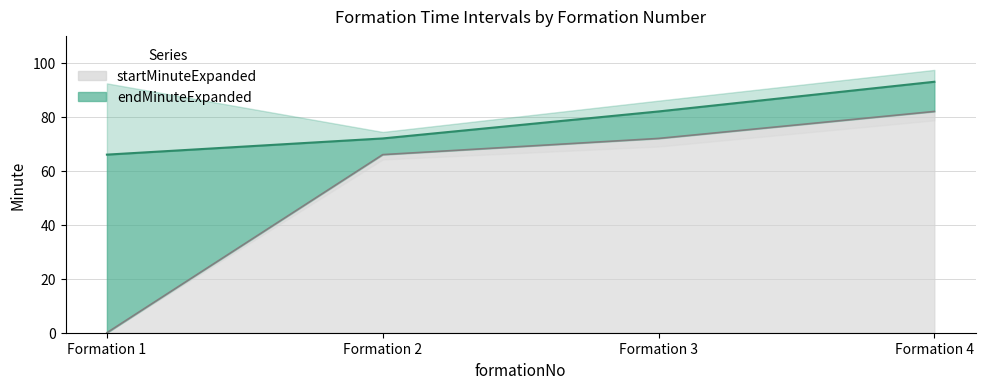

The value of startMinuteExpanded at Formation 1 is 28. True or false?

False